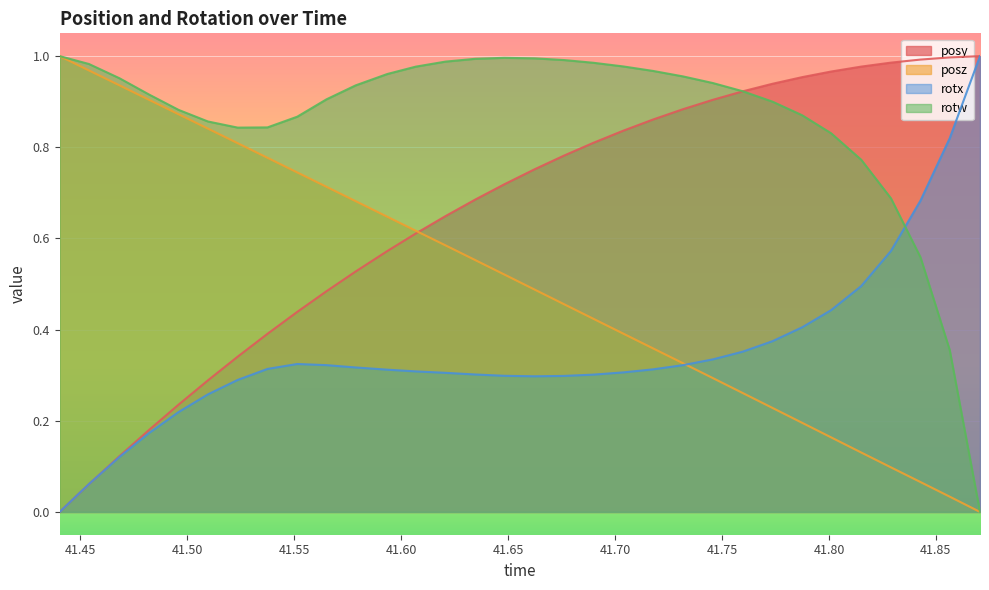

What is the value of the rotw point at the 10th from the left?

0.9